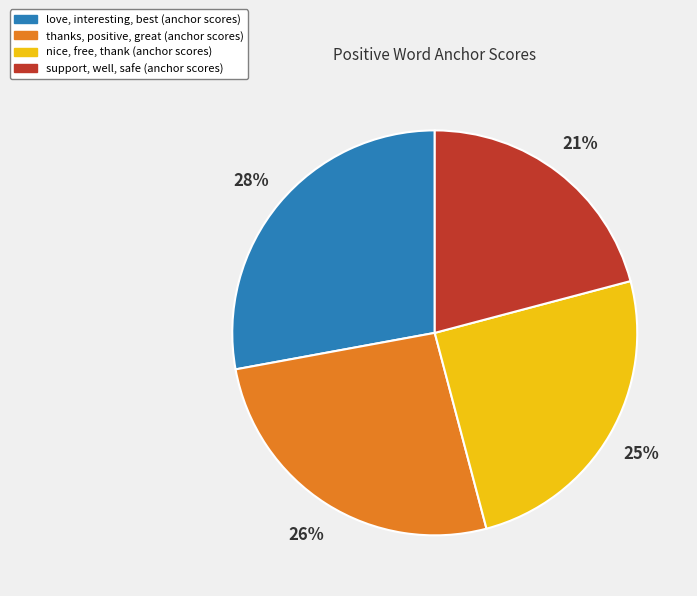

Is there any slice that represents more than half of the pie?

No